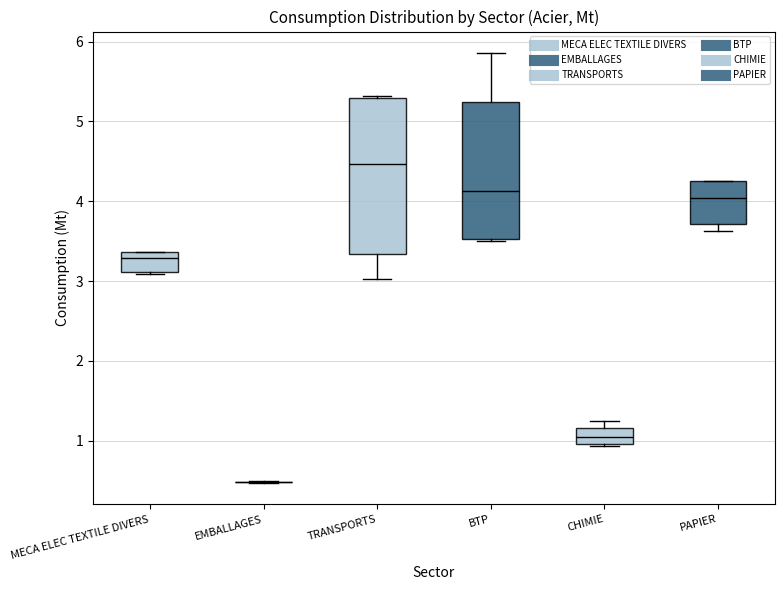

Where is the upper edge of the box for BTP on the y-axis? The values are not printed on the chart, so give them approximately, as read against the axis.

5.2